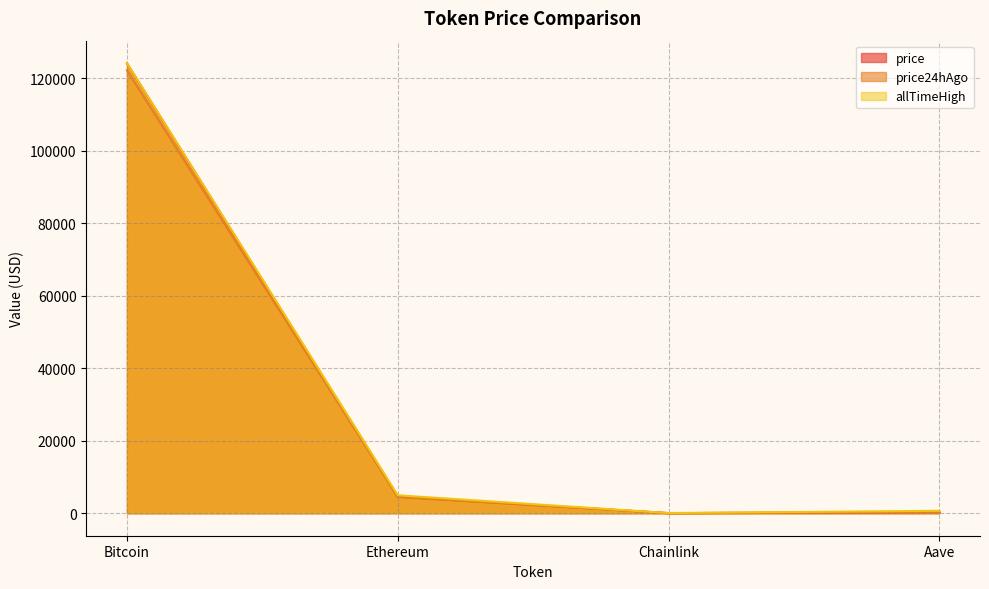

True or false: price24hAgo and price cross at least once.

False